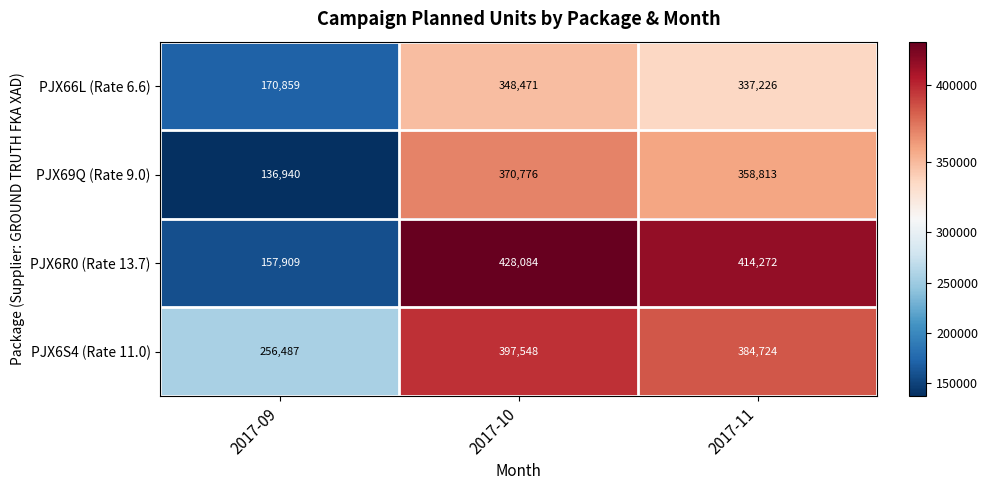

How many data points does each series have?

3